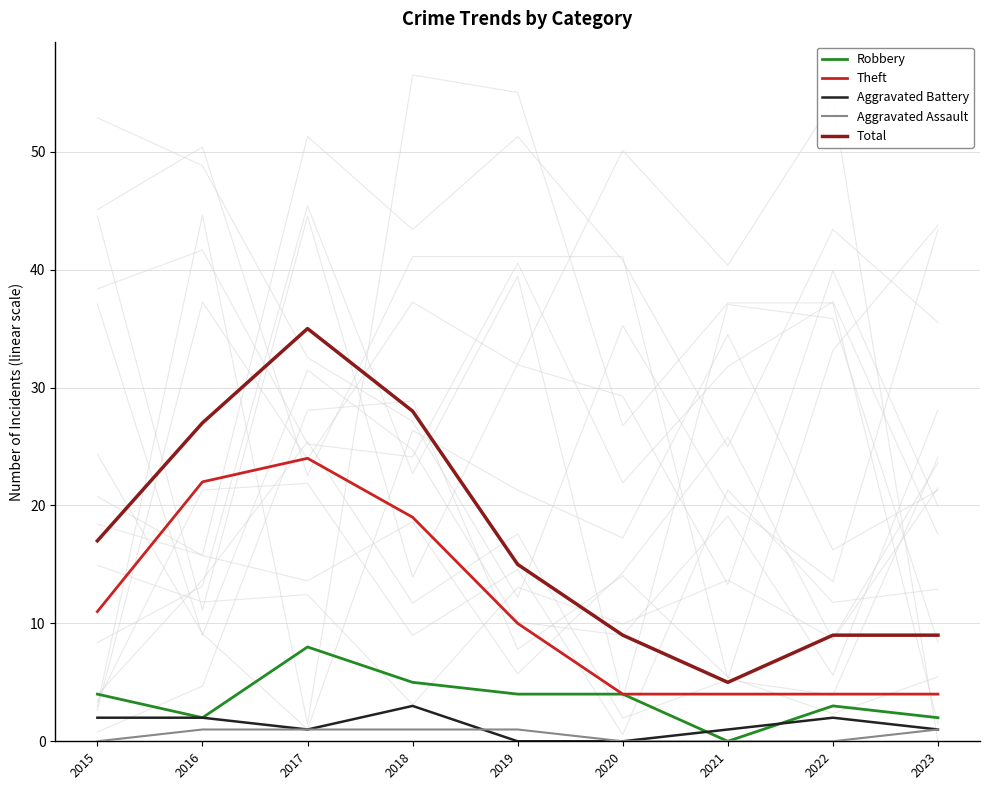

What are all the series names shown in the legend?

Robbery, Theft, Aggravated Battery, Aggravated Assault, Total